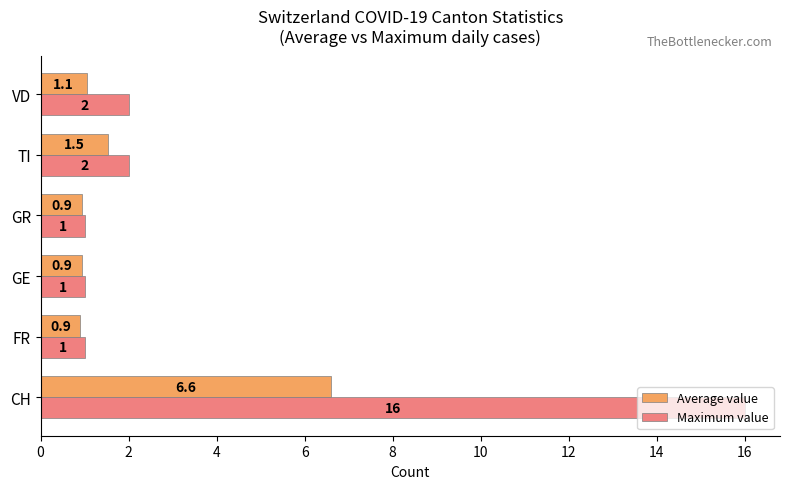

At which label is Average value closest to 3?

TI